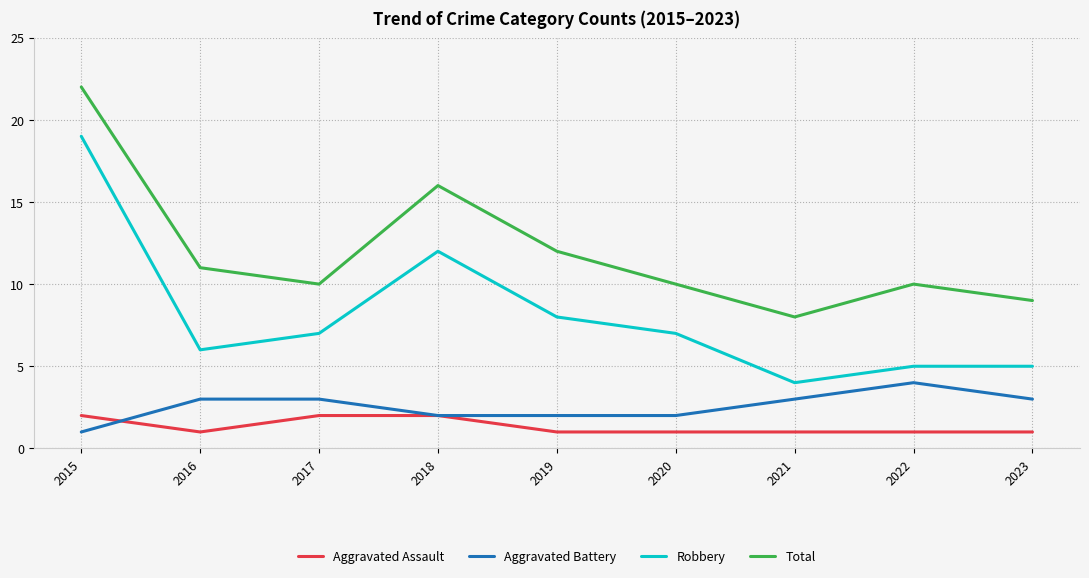

The Robbery series shows 4 at 2021. True or false?

True